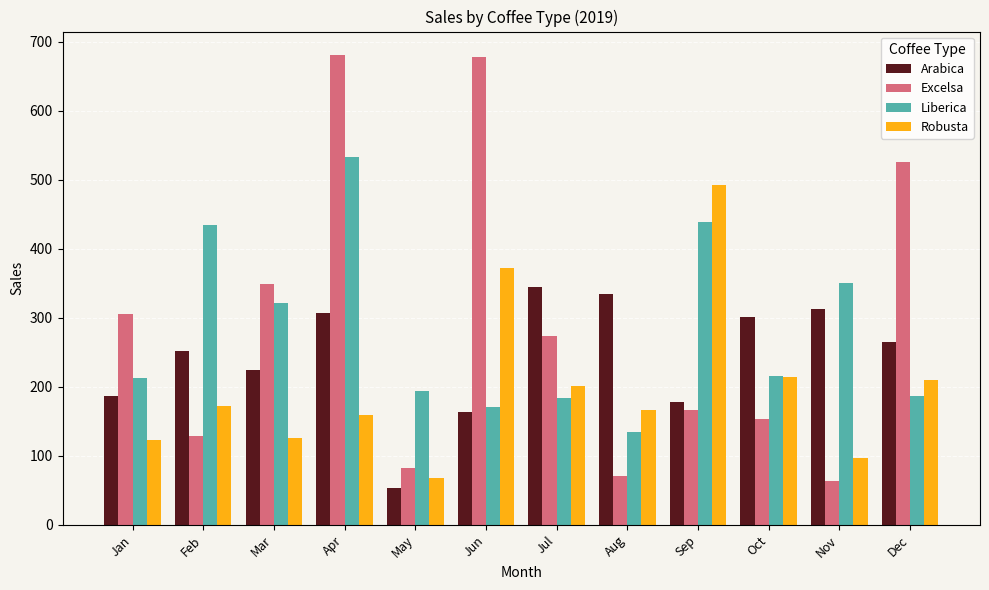

Which series has the largest total across all categories?

Excelsa